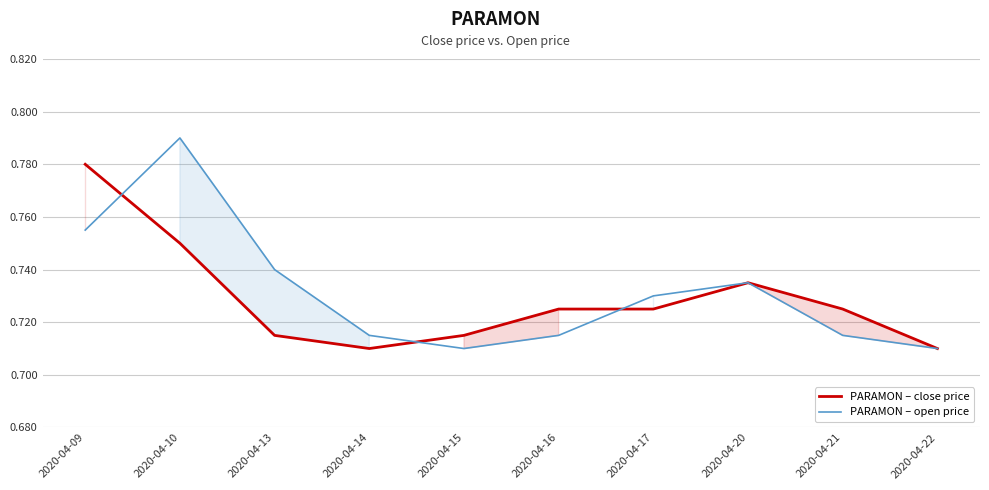

What are all the series names shown in the legend?

PARAMON – close price, PARAMON – open price